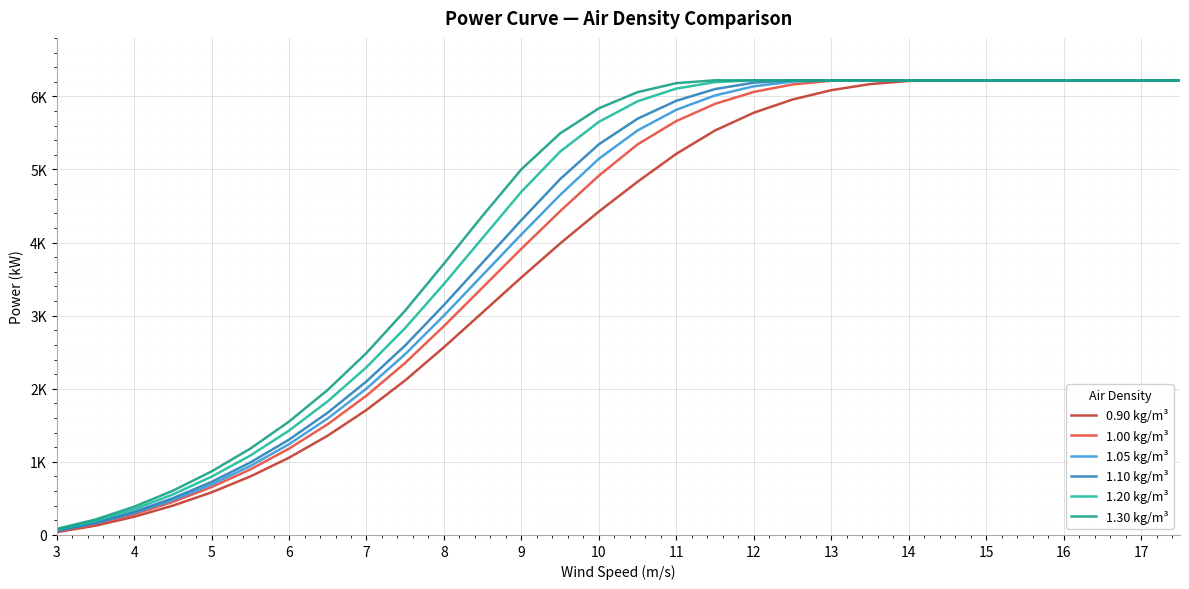

Which series has the largest total across all categories?

1.30 kg/m³